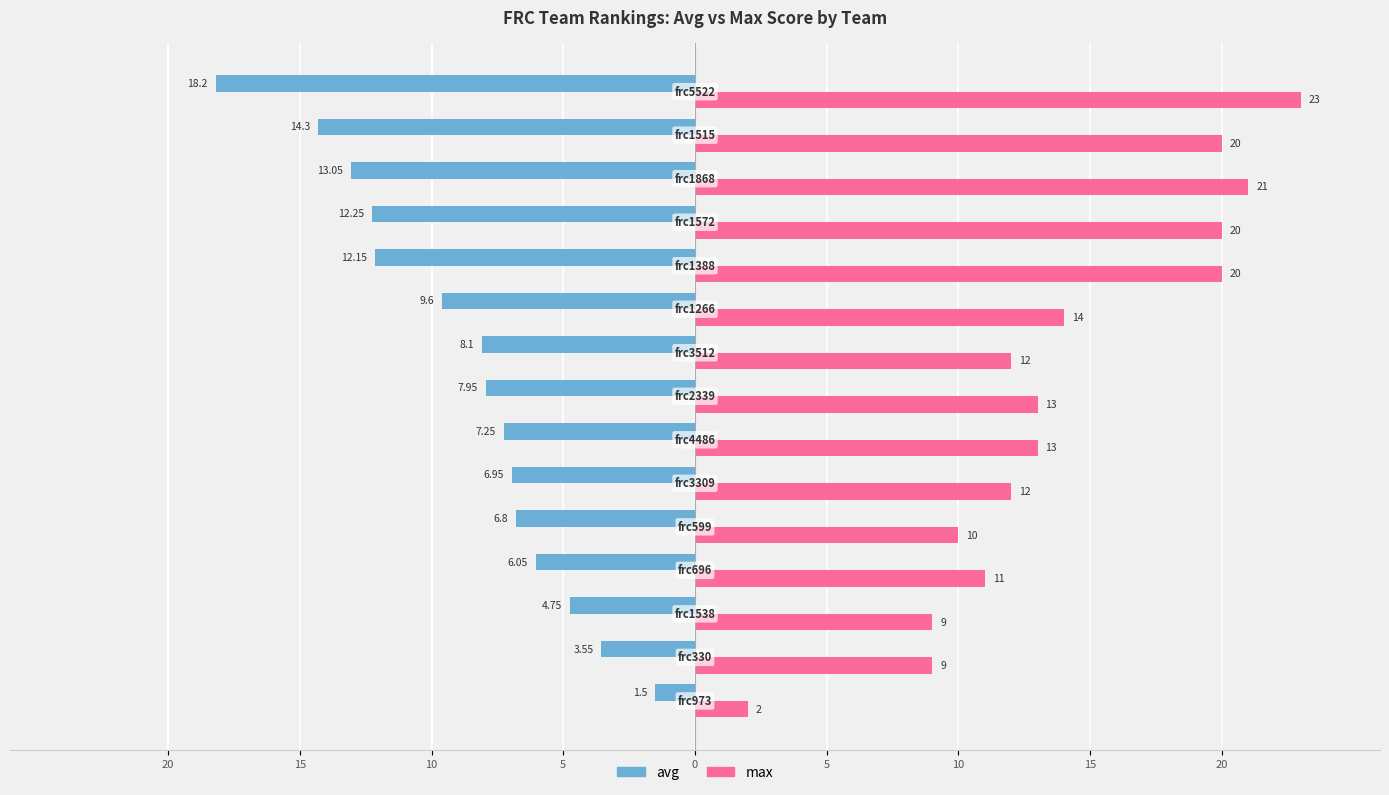

What are all the series names shown in the legend?

avg, max